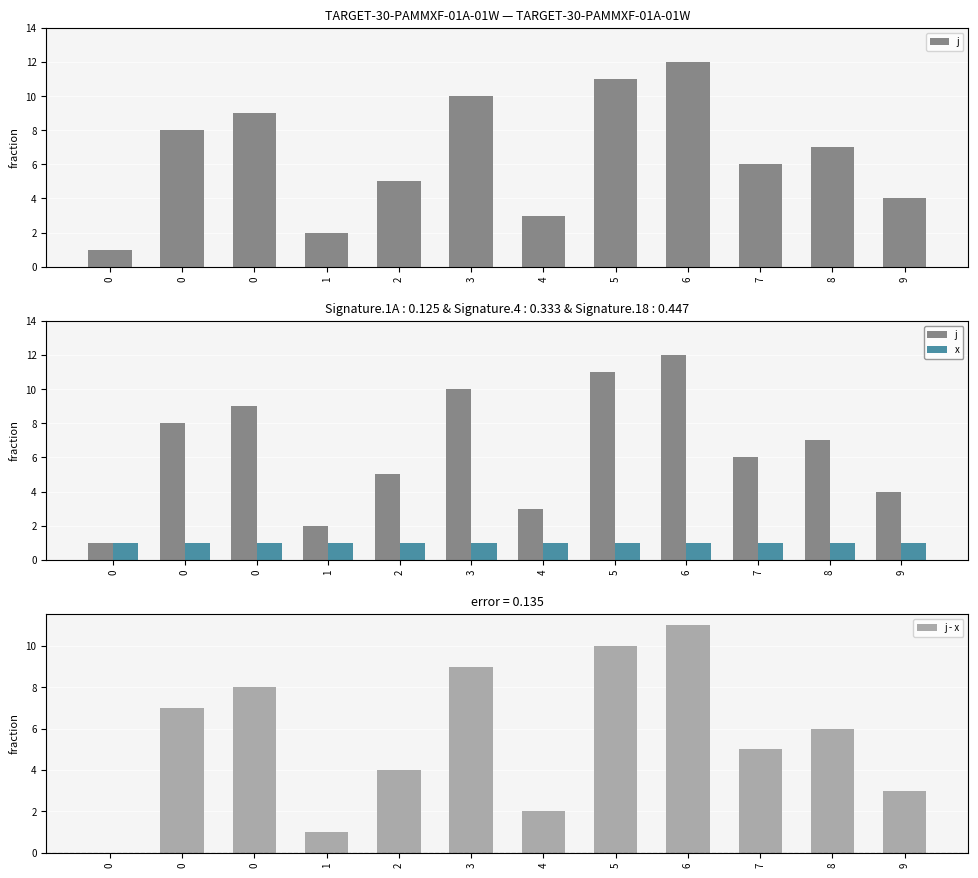

What is the value of the x bar at the 5th from the left?

1